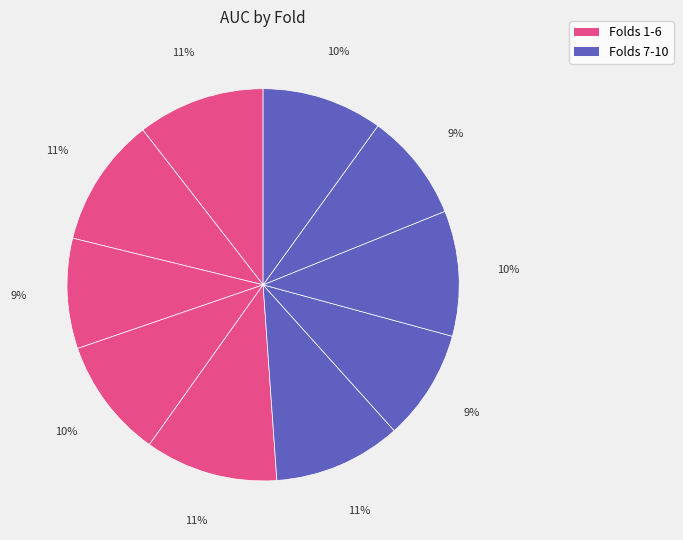

How many slices are in this pie chart?

10